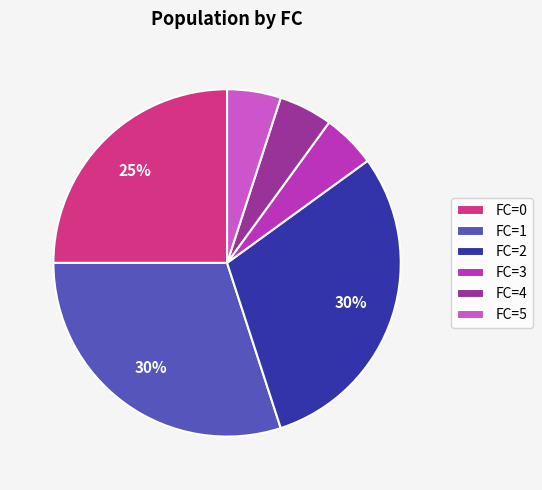

The FC=2 slice represents 20% of the pie. True or false?

False